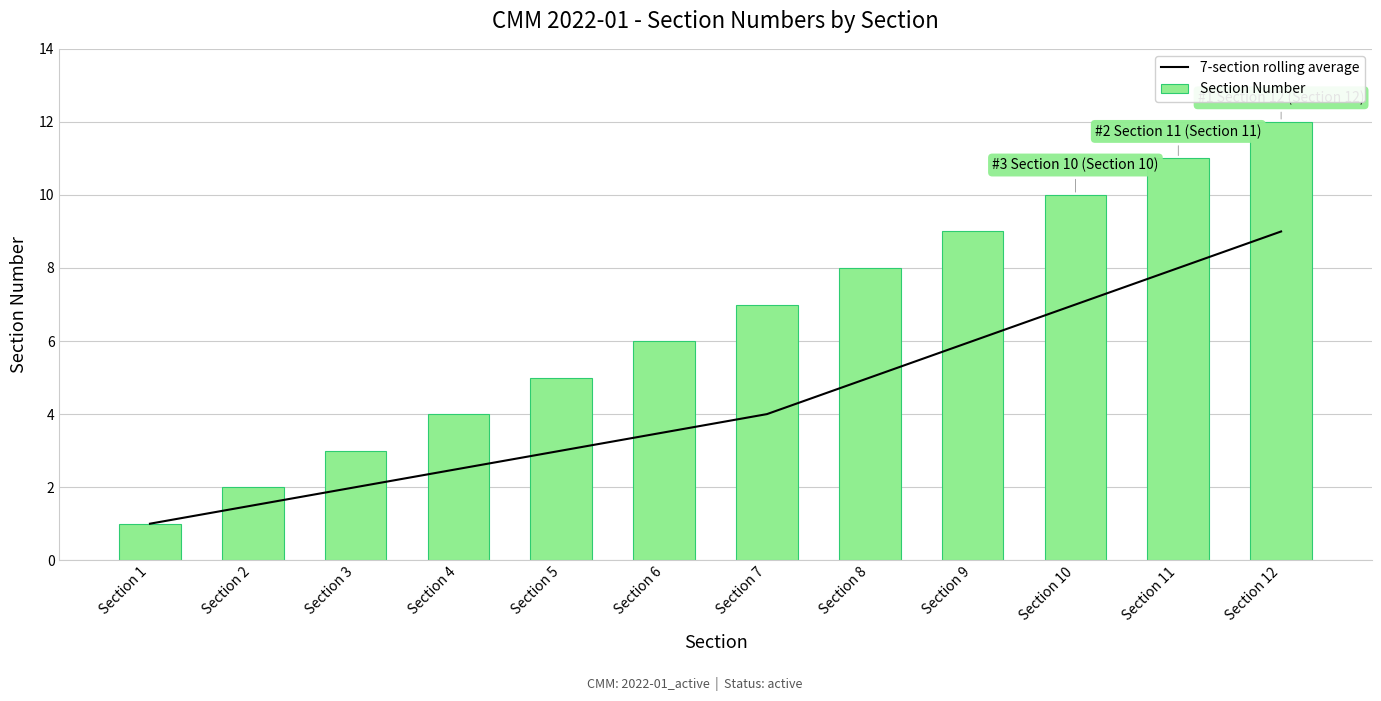

What is the total value across all series at Section 11?

19.0